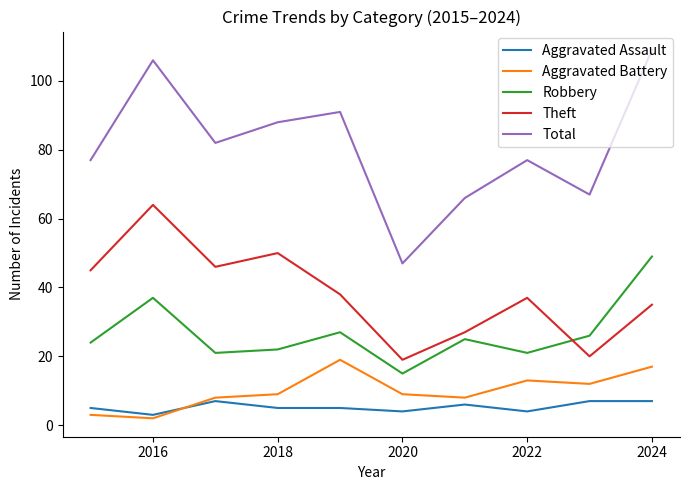

Which series has the largest range (max minus min)?

Total